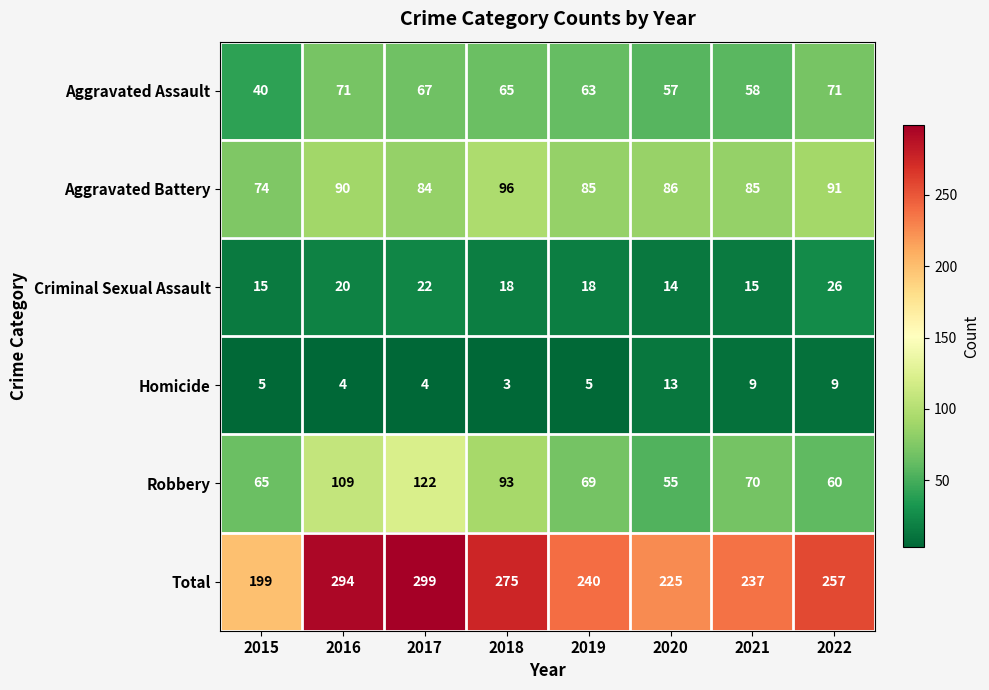

Between 2018 and 2020, which series saw the biggest shift?

Total